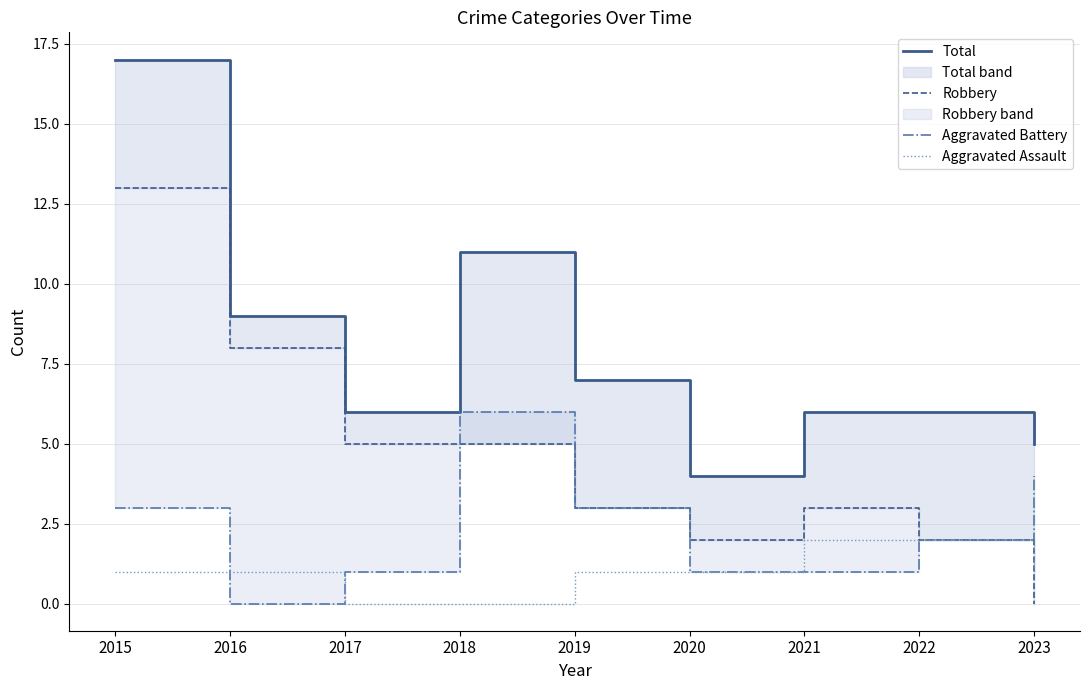

At which category is the sum across all series the highest?

2015